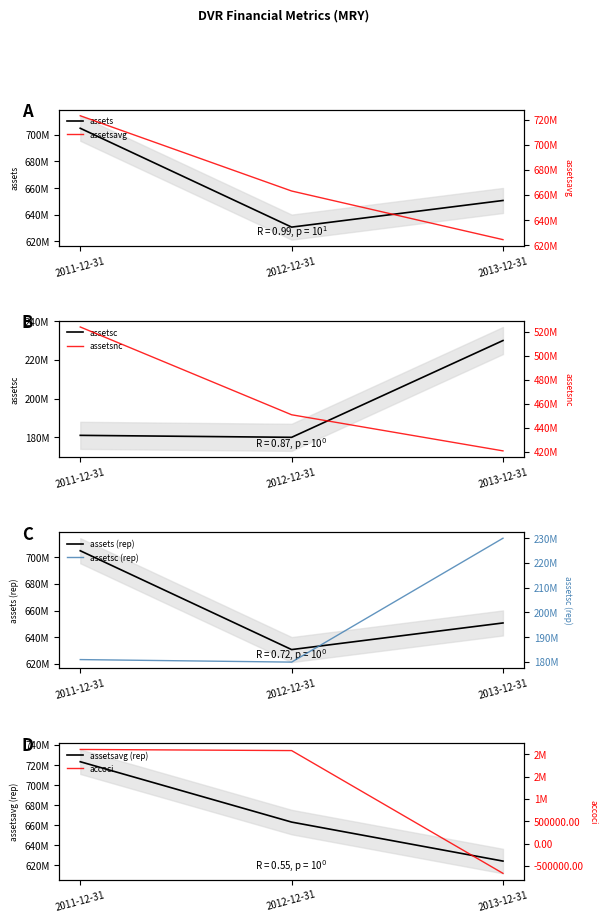

What is the total value across all series at 2013-12-31?

1925069500